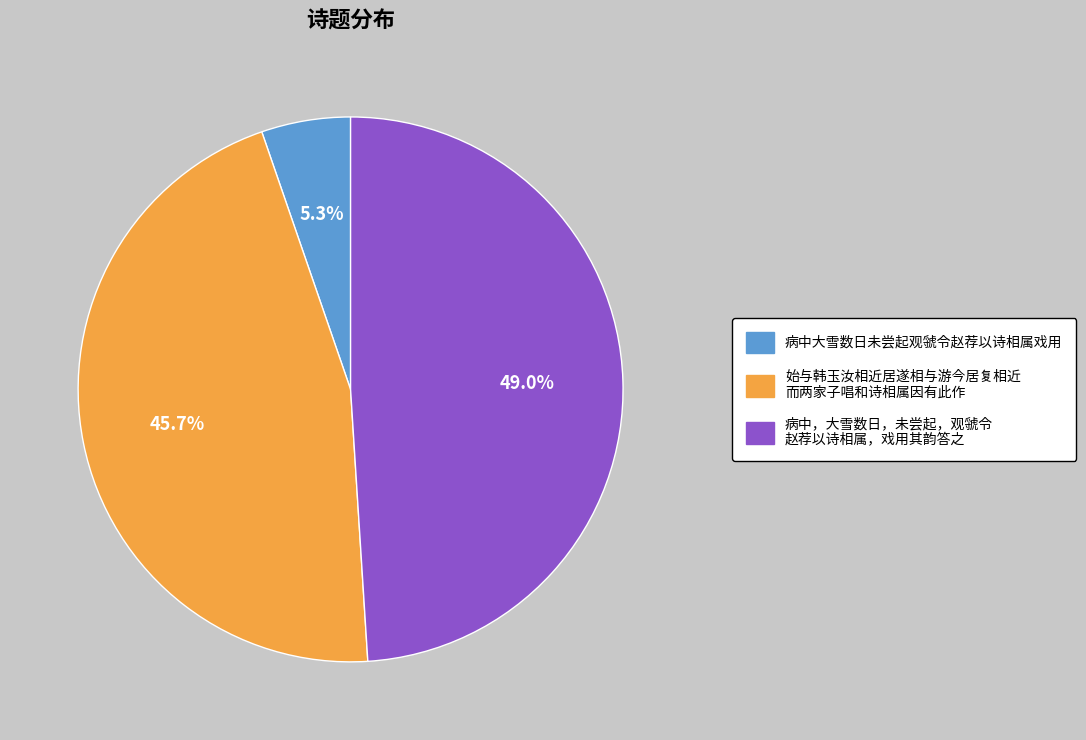

To the nearest percent, what is the difference between the largest and smallest slice percentages?

44%